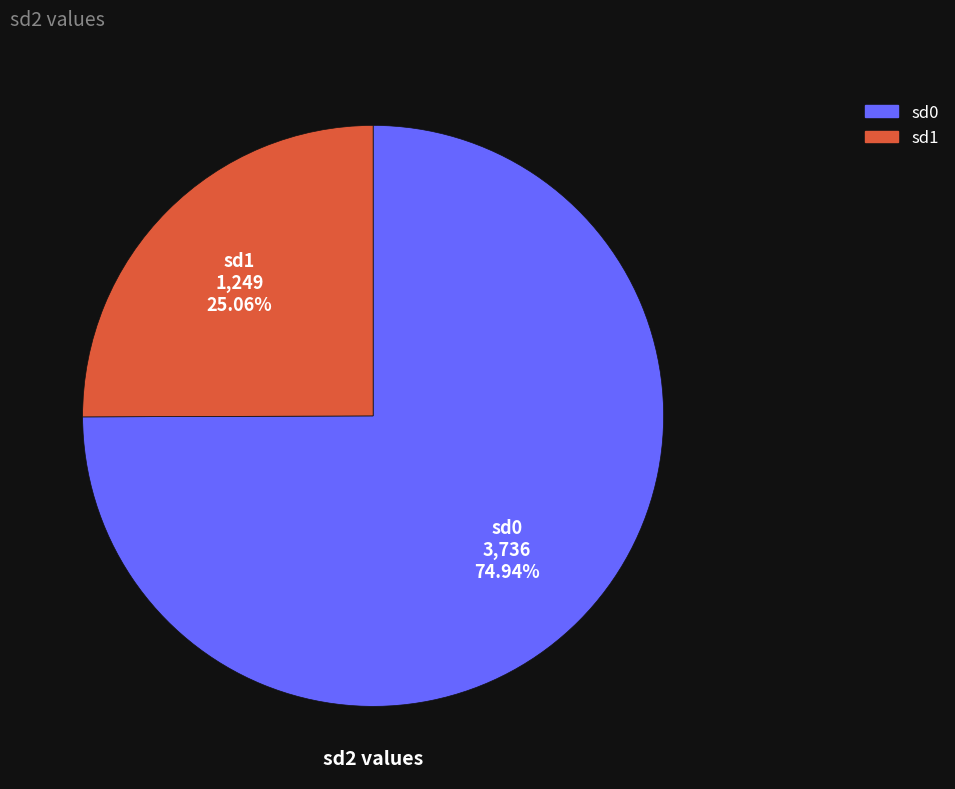

How many segments does this pie chart have?

2